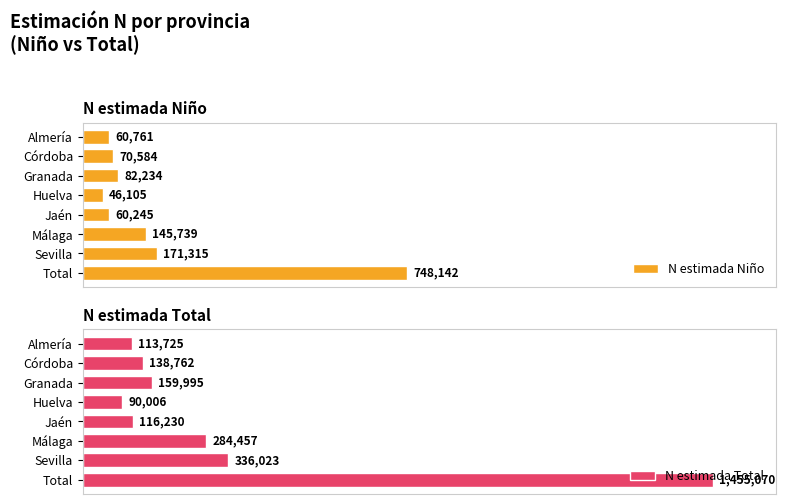

True or false: N estimada Total has a value of 14.8 at Granada.

False